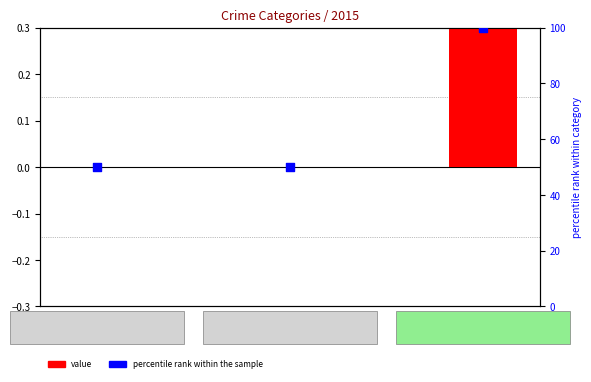

Which series has the widest spread of Y values?

percentile rank